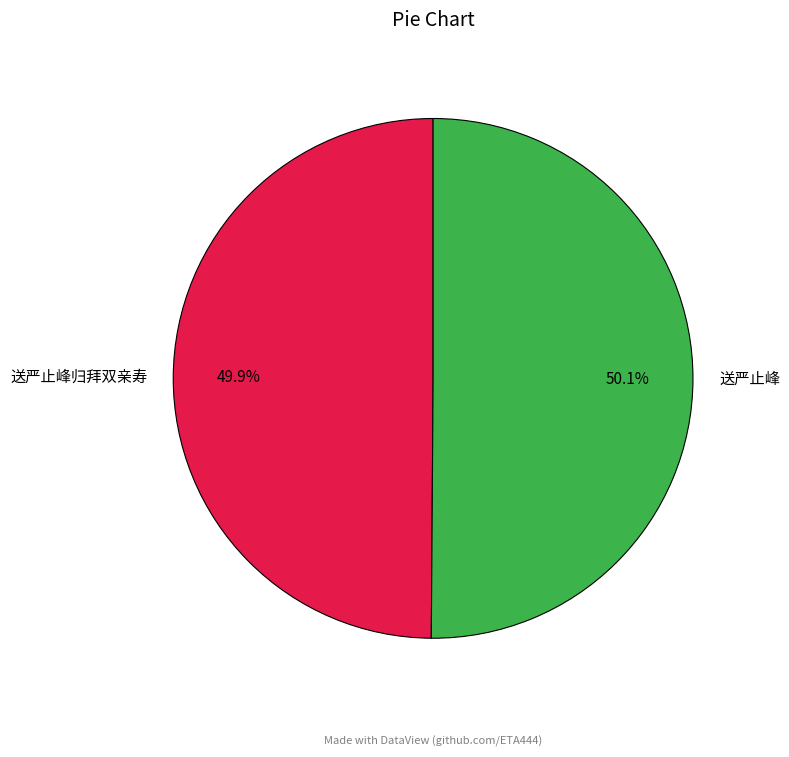

How many slices are in this pie chart?

2